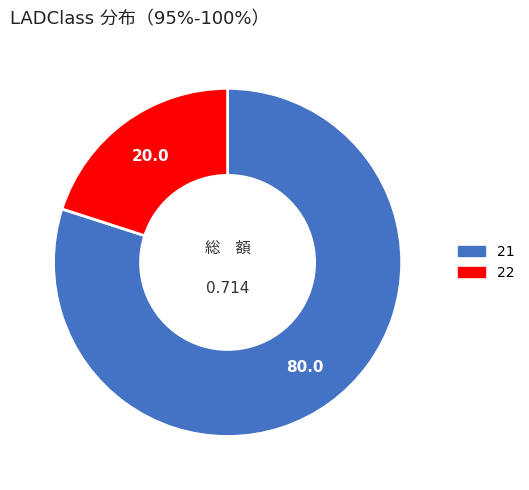

Is it true that 21 is 80% of the pie?

True